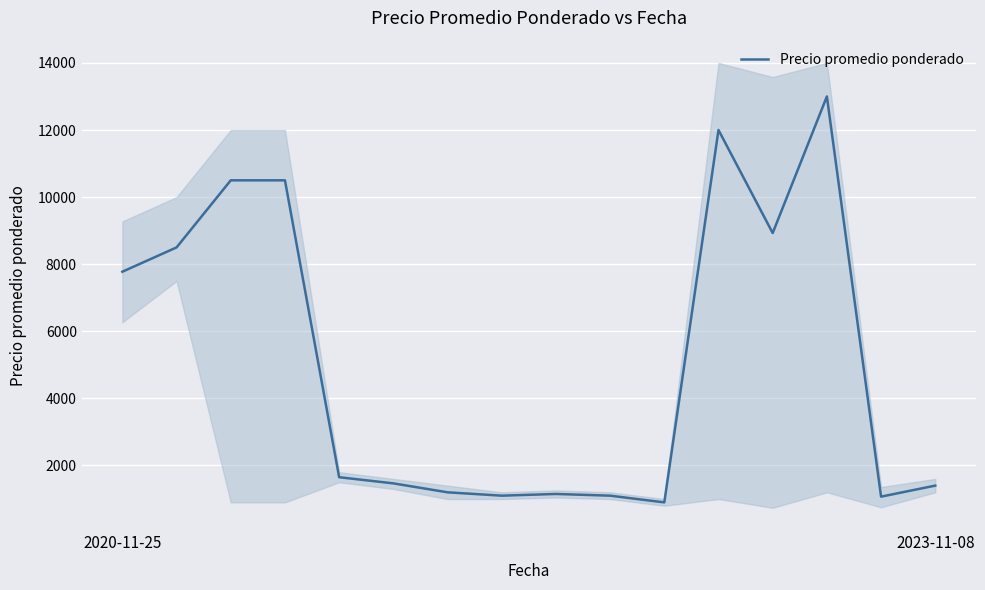

Where is the first local maximum?

8